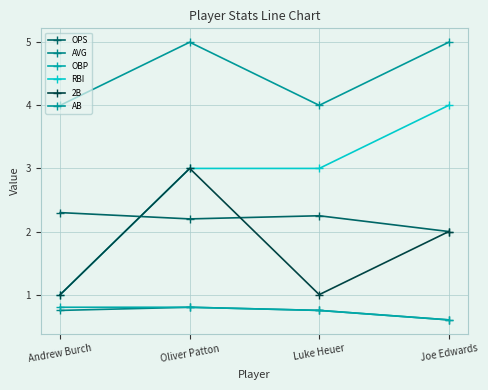

Is this an area chart (filled region under the line)?

No